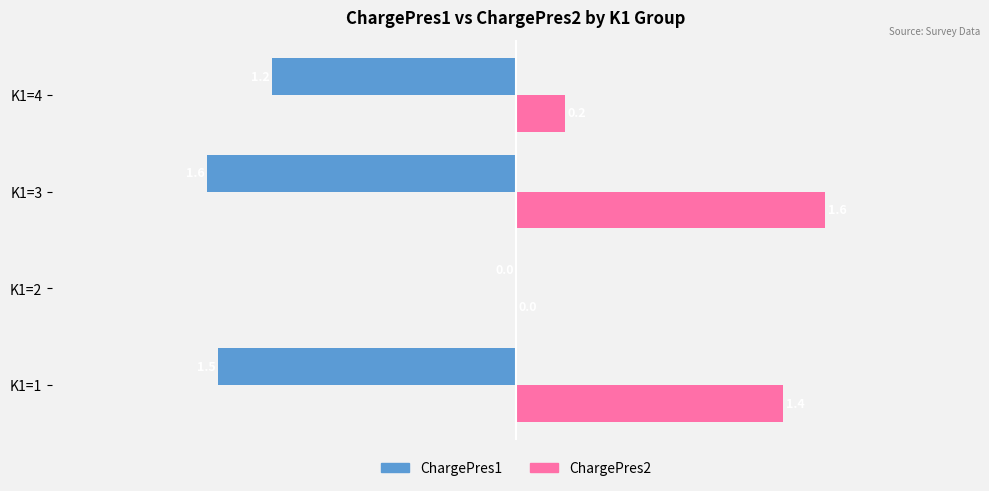

What are all the series names shown in the legend?

ChargePres1, ChargePres2